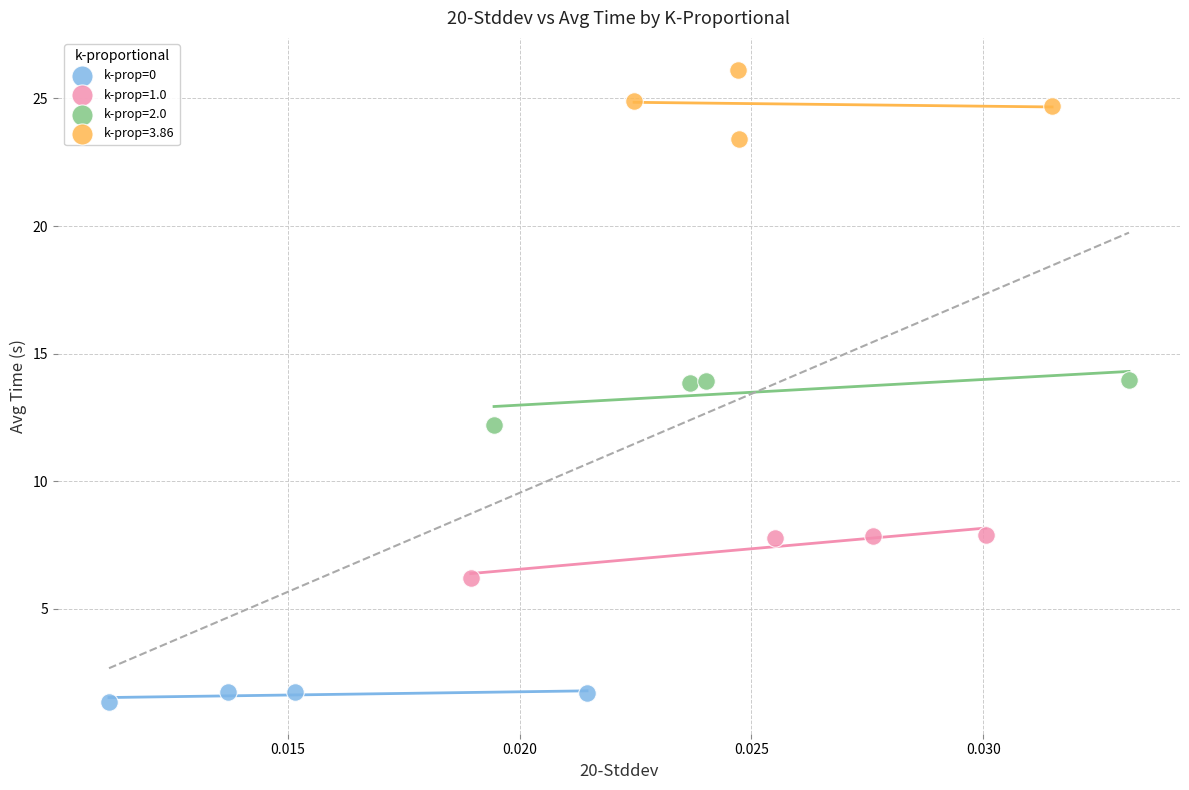

Which series reaches the minimum Y coordinate?

k-prop=0